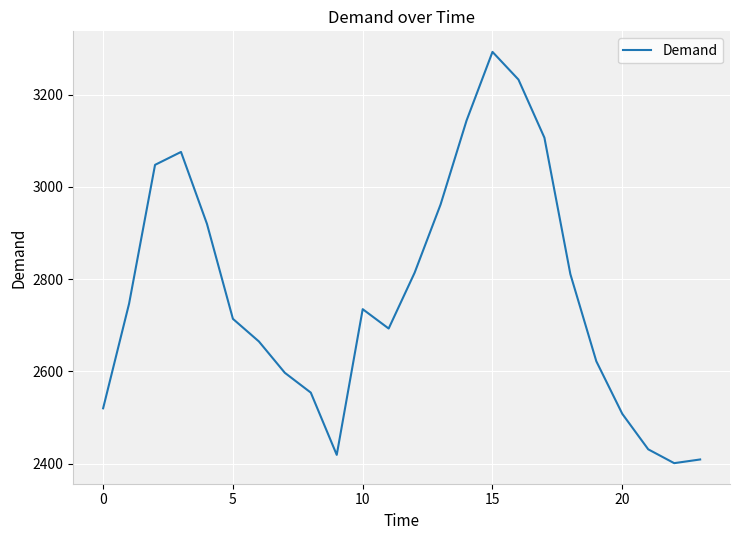

What is the difference between the maximum and minimum values?

892